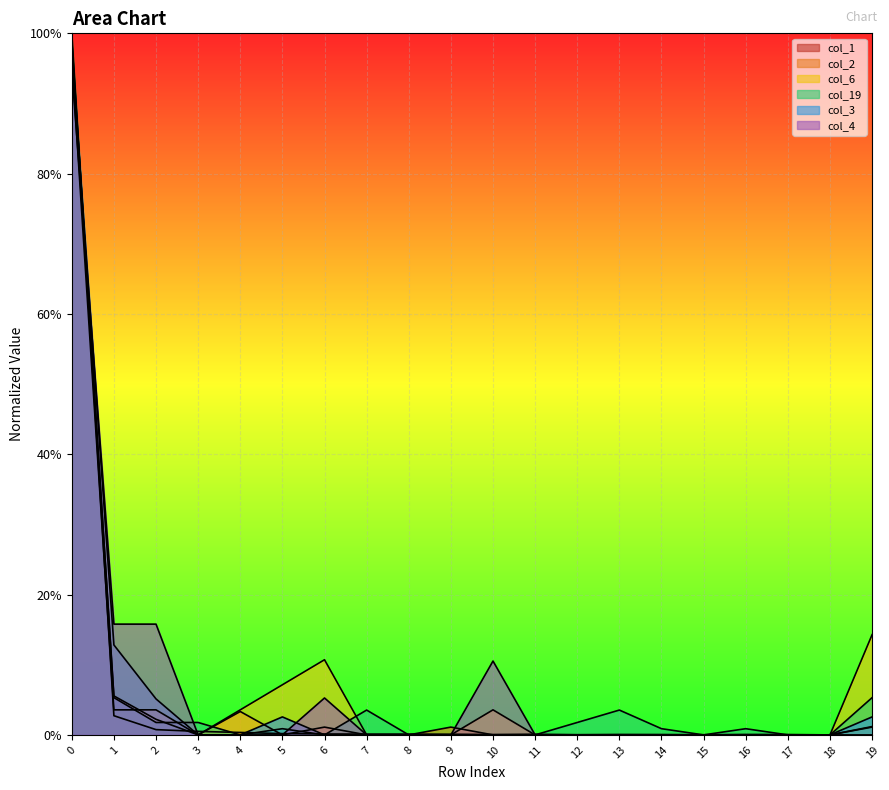

True or false: col_3 and col_2 intersect in this chart.

True